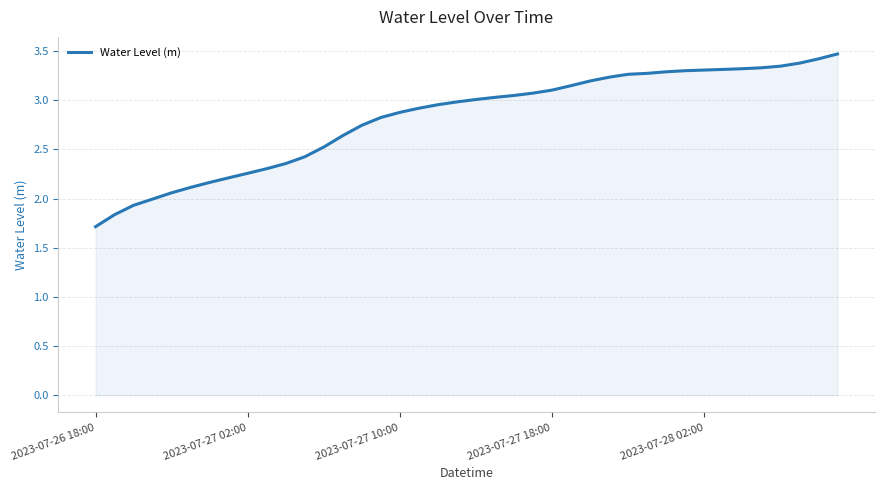

What is the minimum value shown in the chart?

1.7